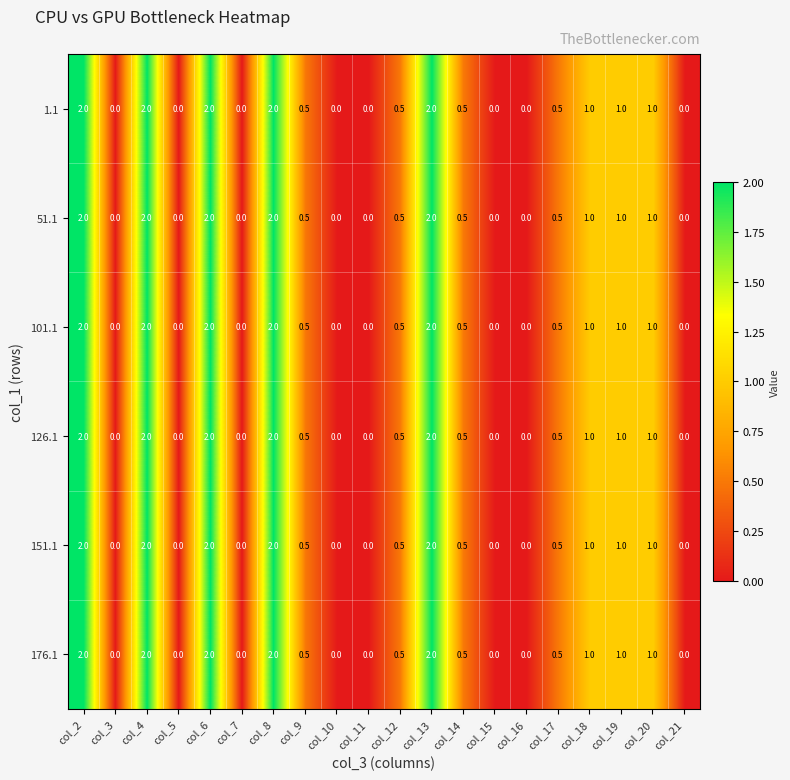

Is it true that 126.1 equals 0.8 at col_17?

False